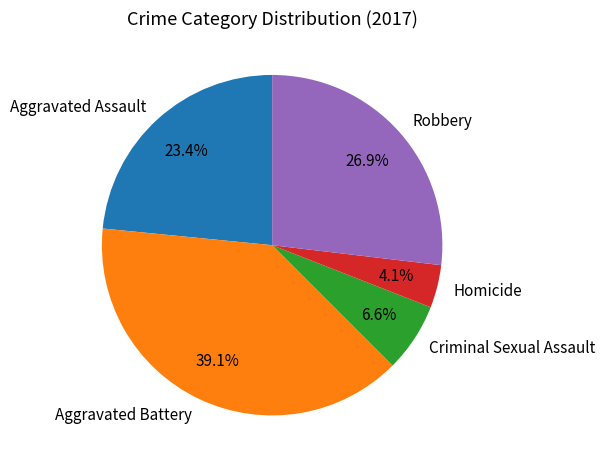

What is the ratio of the value at Aggravated Battery to the value at Aggravated Assault?

1.7